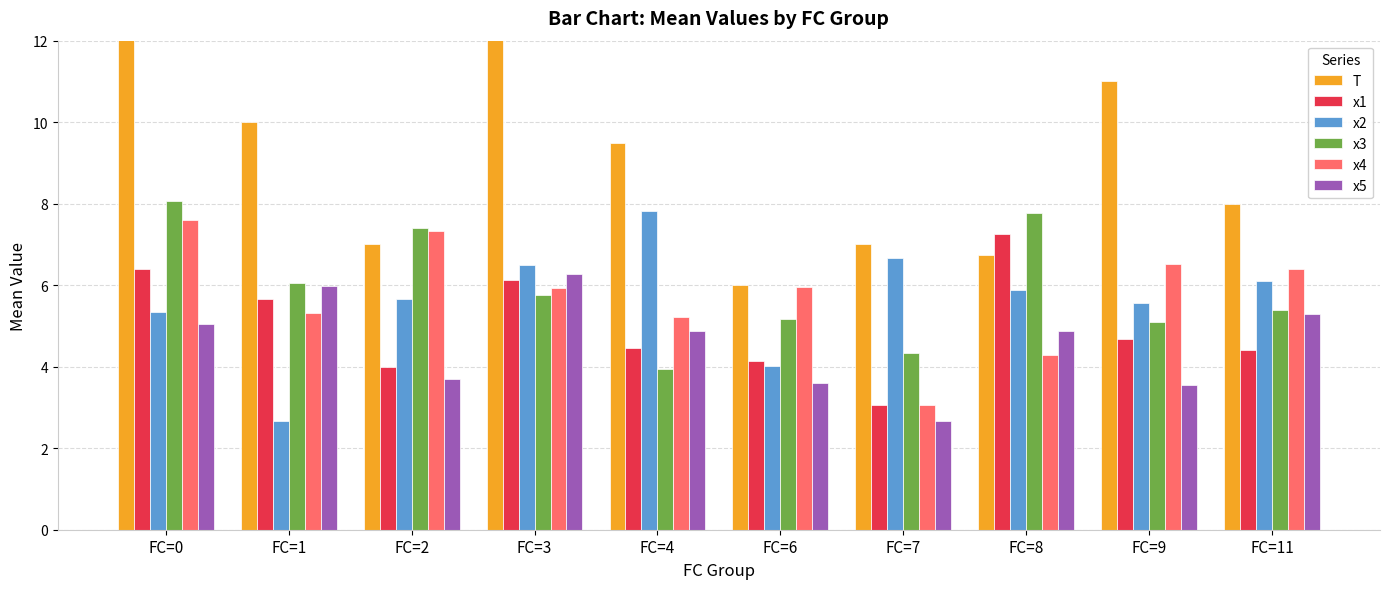

Reading left to right, what are all the values shown in this chart?

T: FC=0=17.5	FC=1=10.0	FC=2=7.0	FC=3=17.3	FC=4=9.5	FC=6=6.0	FC=7=7.0	FC=8=6.8	FC=9=11.0	FC=11=8.0
x1: FC=0=6.4	FC=1=5.7	FC=2=4.0	FC=3=6.1	FC=4=4.5	FC=6=4.1	FC=7=3.1	FC=8=7.3	FC=9=4.7	FC=11=4.4
x2: FC=0=5.3	FC=1=2.7	FC=2=5.7	FC=3=6.5	FC=4=7.8	FC=6=4.0	FC=7=6.7	FC=8=5.9	FC=9=5.6	FC=11=6.1
x3: FC=0=8.1	FC=1=6.0	FC=2=7.4	FC=3=5.8	FC=4=3.9	FC=6=5.2	FC=7=4.3	FC=8=7.8	FC=9=5.1	FC=11=5.4
x4: FC=0=7.6	FC=1=5.3	FC=2=7.3	FC=3=5.9	FC=4=5.2	FC=6=6.0	FC=7=3.1	FC=8=4.3	FC=9=6.5	FC=11=6.4
x5: FC=0=5.1	FC=1=6.0	FC=2=3.7	FC=3=6.3	FC=4=4.9	FC=6=3.6	FC=7=2.7	FC=8=4.9	FC=9=3.5	FC=11=5.3